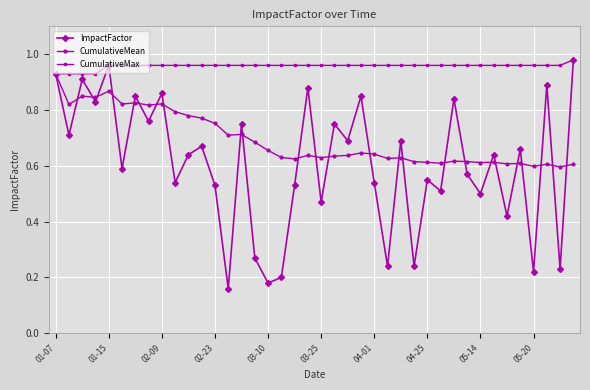

Which series has the largest total across all categories?

CumulativeMax